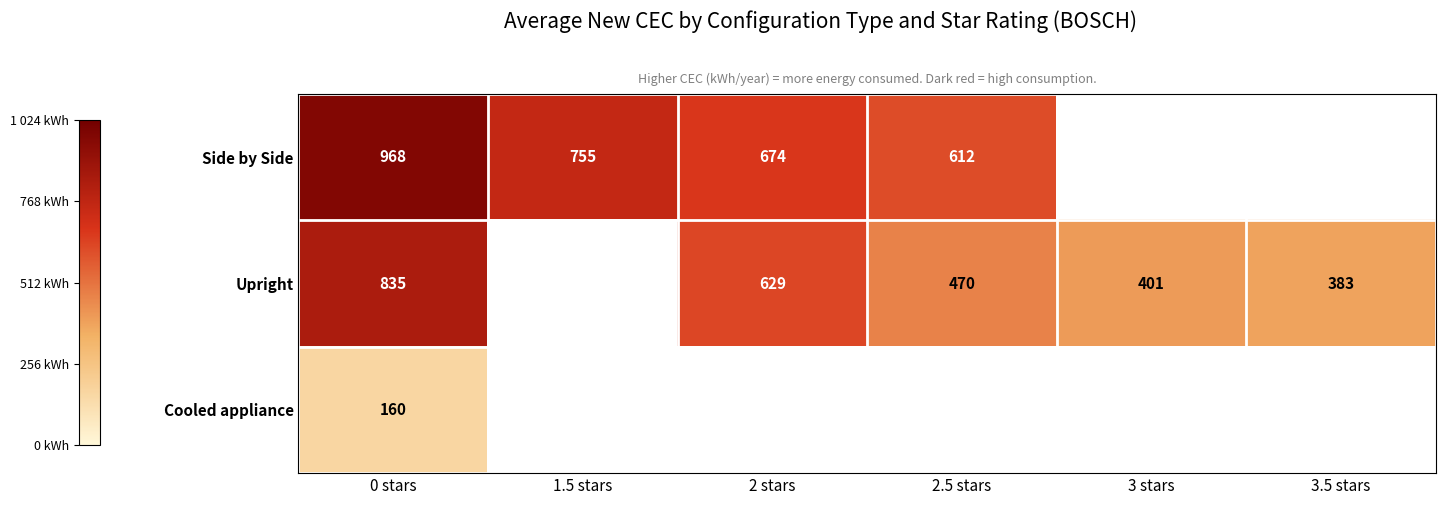

How many categories are shown in the chart?

6